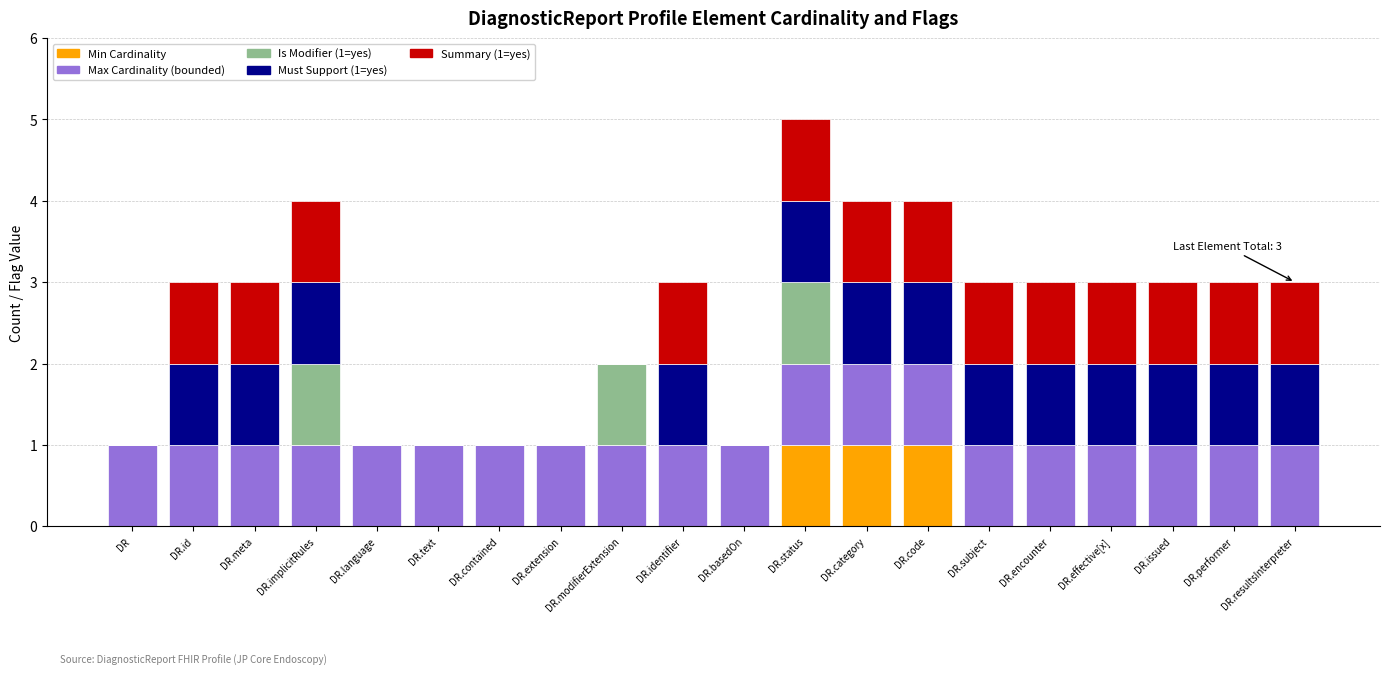

What is the total value across all series at DR.issued?

3